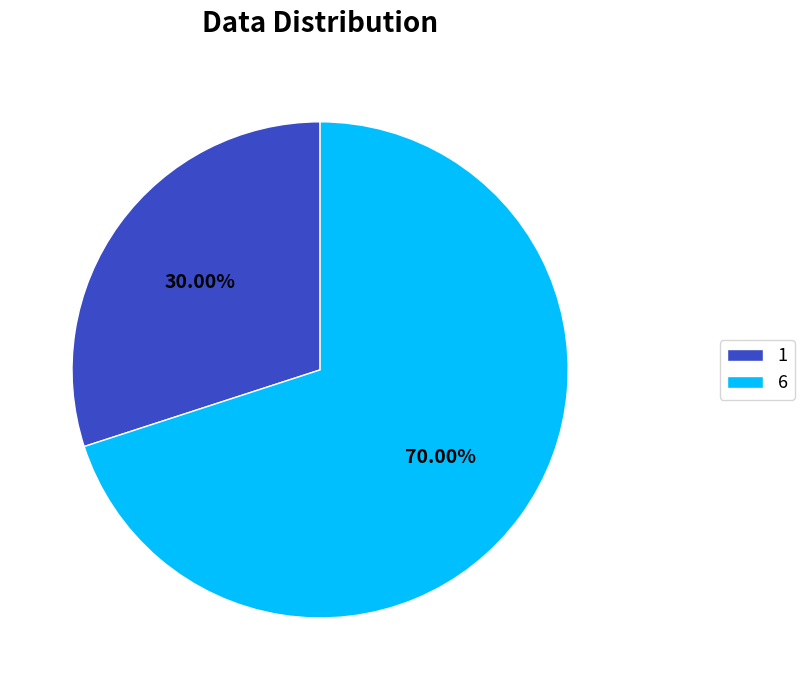

What is the ratio of the value at 6 to the value at 1?

2.3